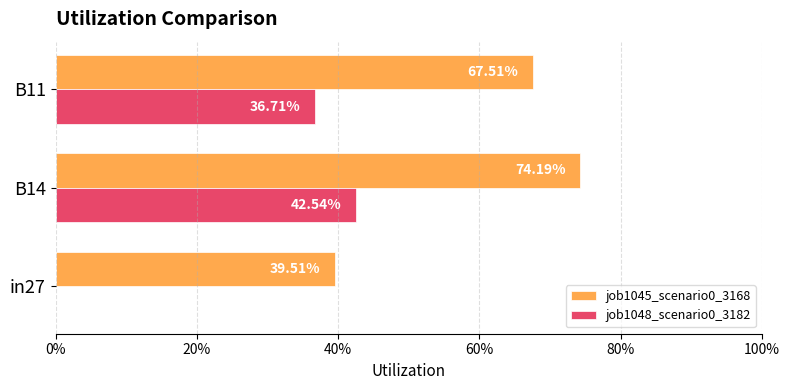

Which series has the largest total across all categories?

job1045_scenario0_3168